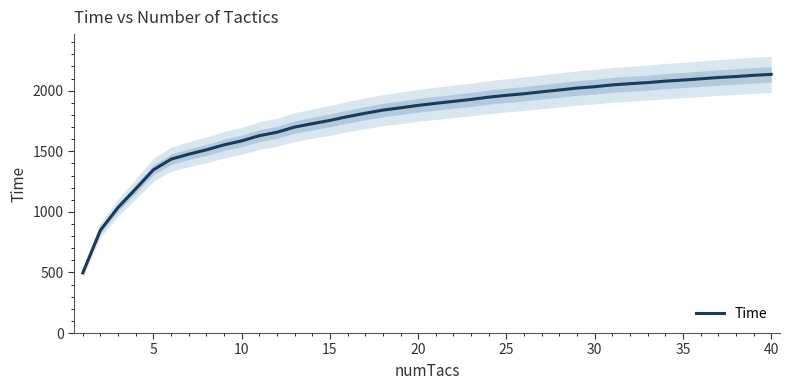

What is the lowest value of the Time series?

497